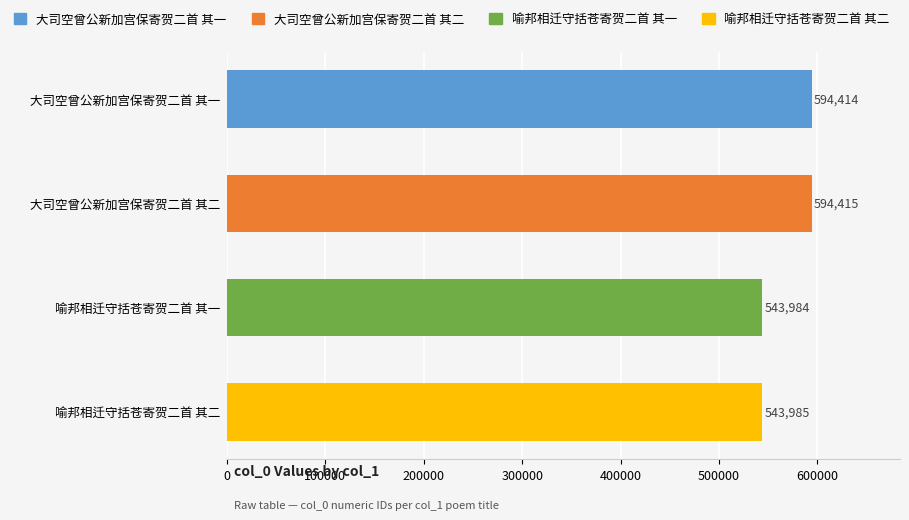

Between 喻邦相迁守括苍寄贺二首 其二 and 大司空曾公新加宫保寄贺二首 其二, which is larger?

大司空曾公新加宫保寄贺二首 其二